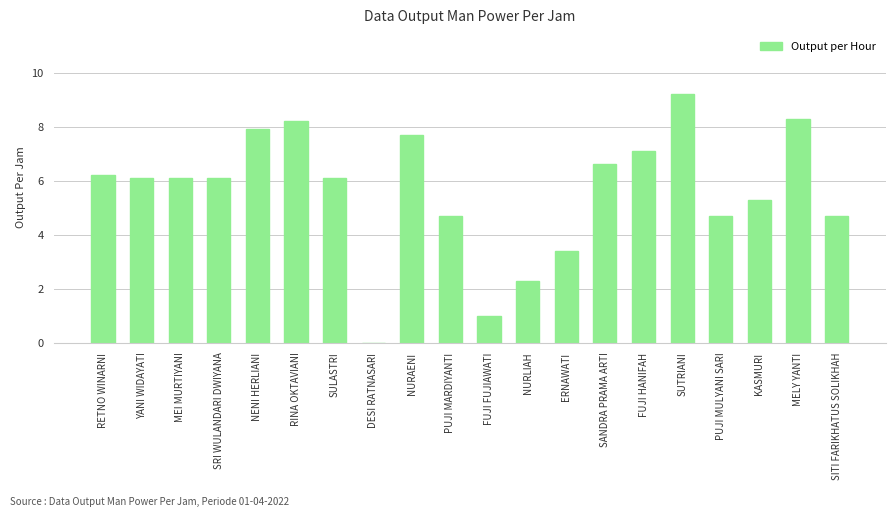

The chart shows a value of 6.1 at SULASTRI. True or false?

True